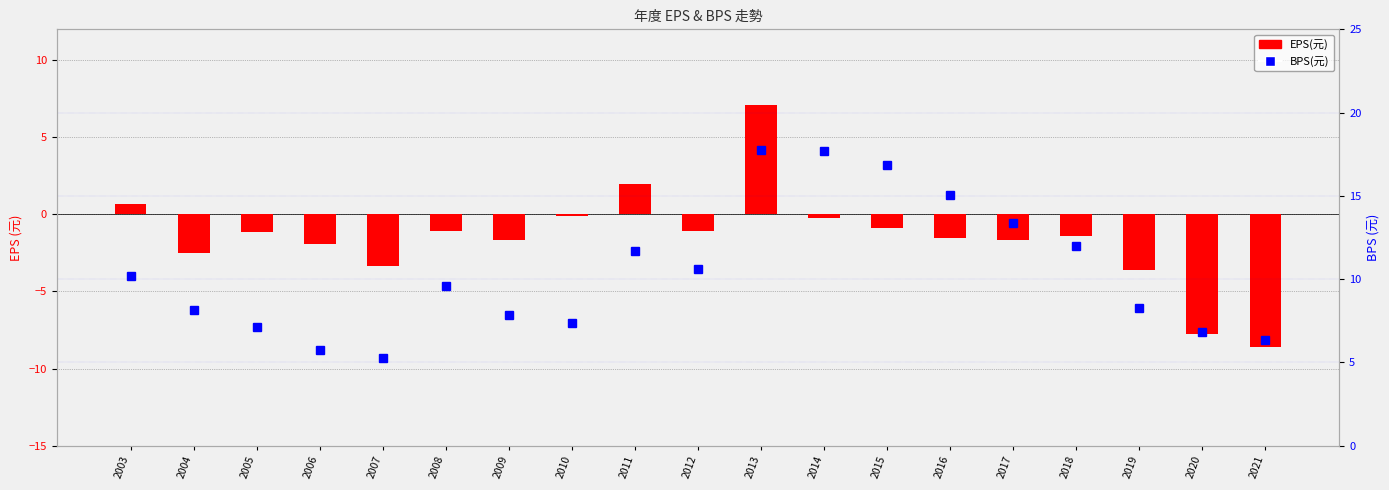

Rank the categories by BPS(元) value from highest to lowest.

2013, 2014, 2015, 2016, 2017, 2018, 2011, 2012, 2003, 2008, 2019, 2004, 2009, 2010, 2005, 2020, 2021, 2006, 2007